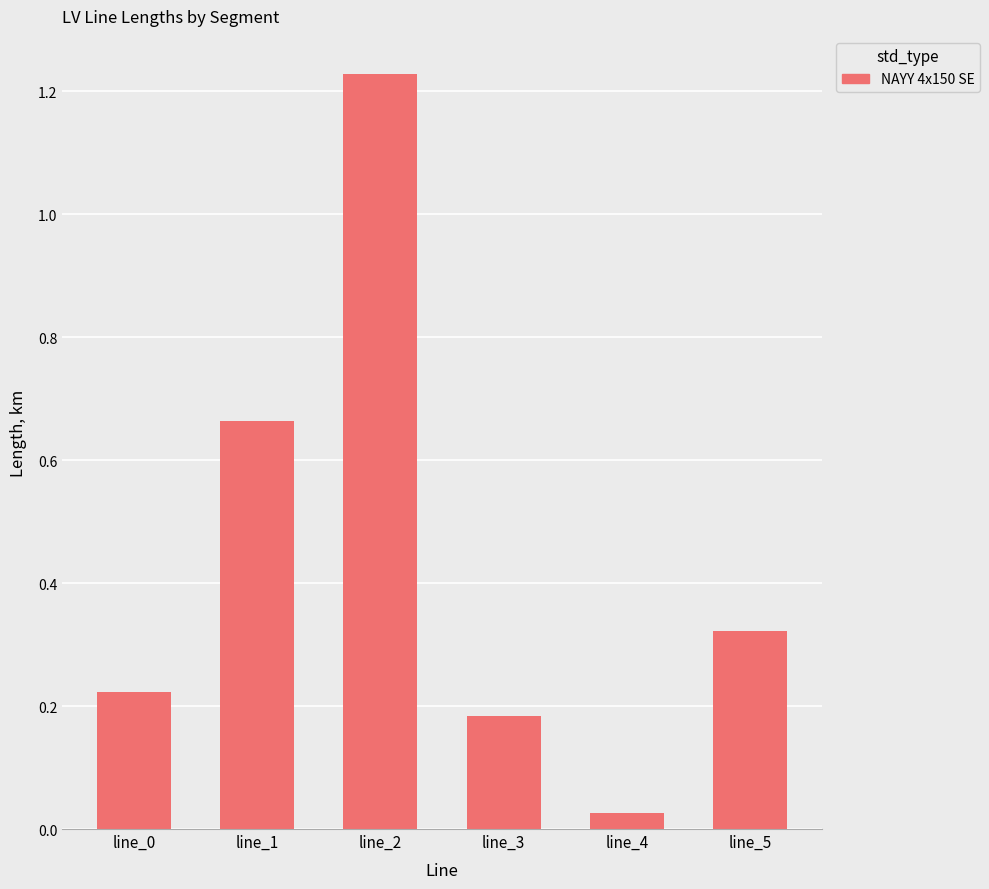

True or false: the data shows 0.6 at line_5.

False